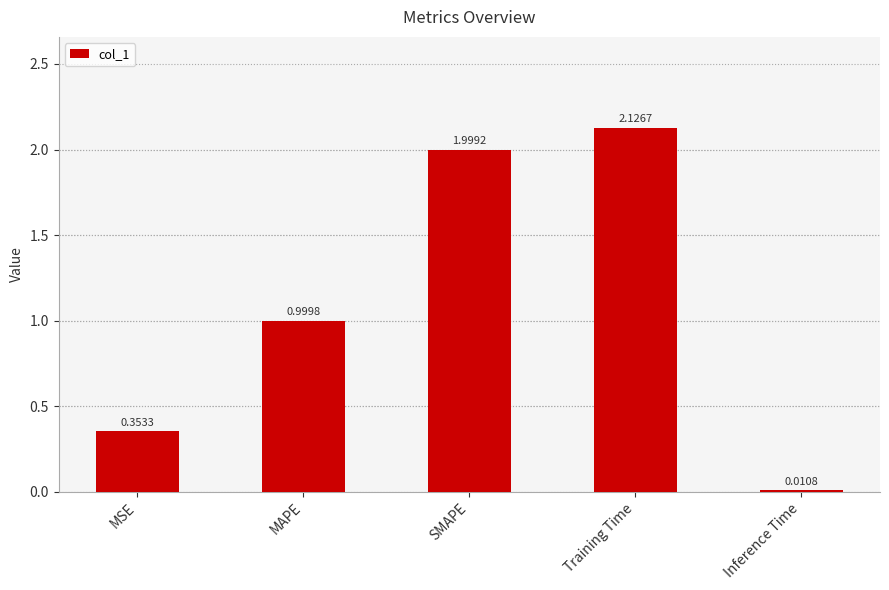

What is the label of the 3rd bar from the left?

SMAPE